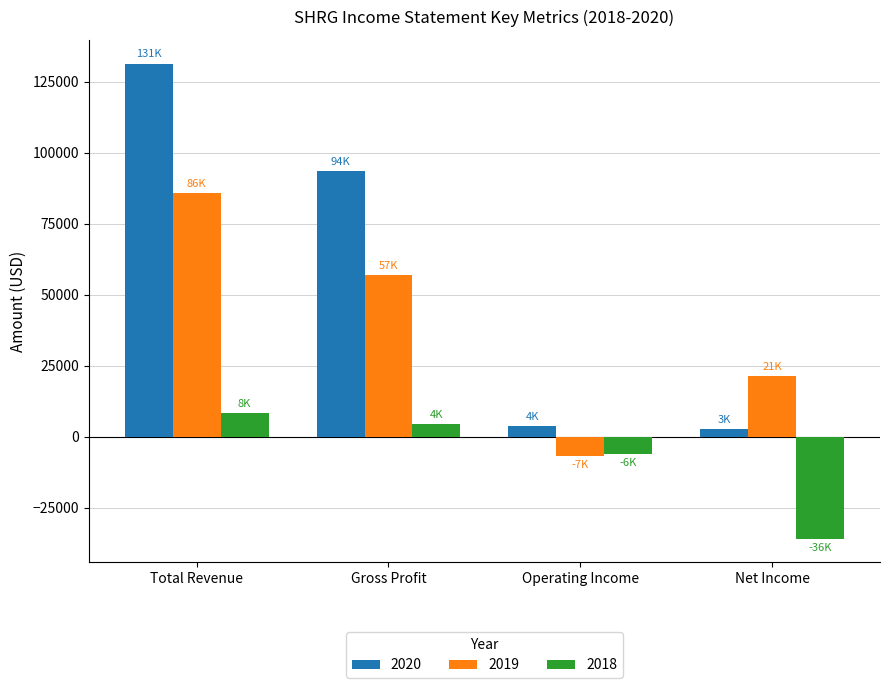

What is the difference between the maximum and minimum values in the 2020 series?

128600